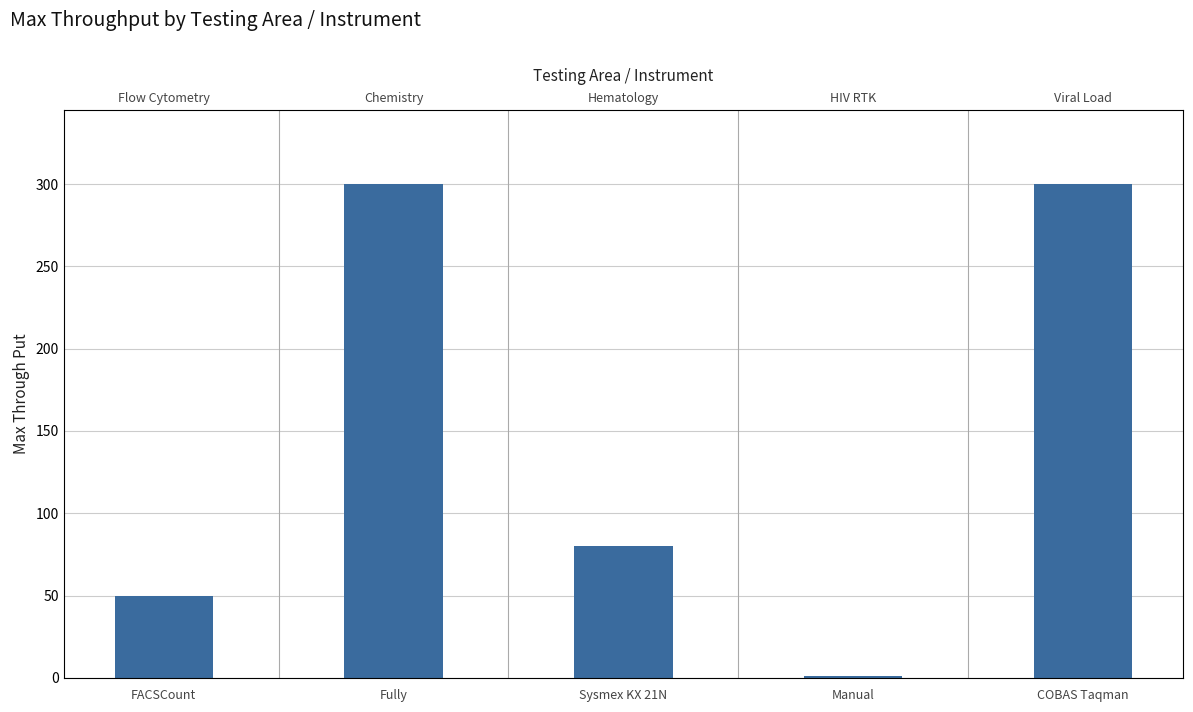

How many values are between 50 and 300?

4